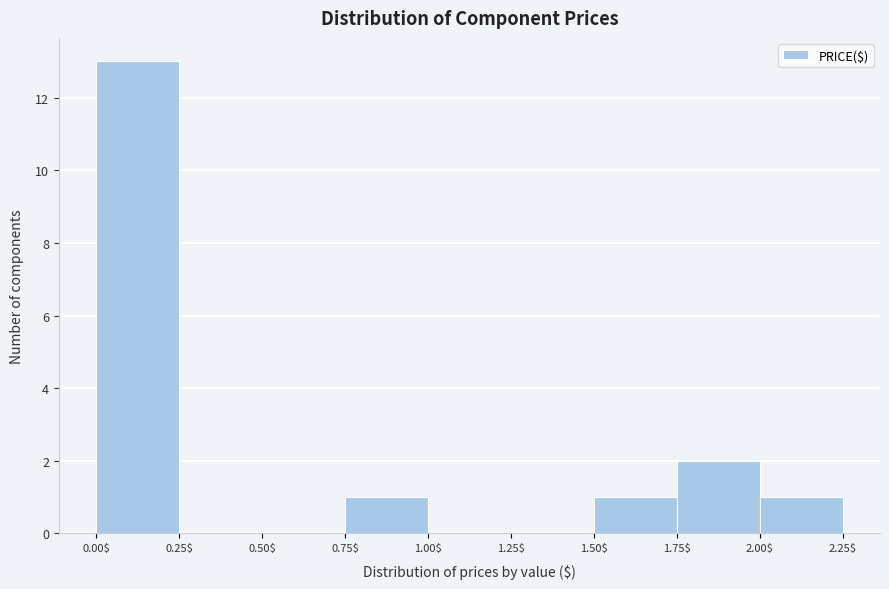

Reading left to right, list every bar in this chart as the range it spans on the x-axis followed by its height. The values are not printed on the chart, so give them approximately, as read against the axis.

0.00$ to 0.25$: 13
0.25$ to 0.50$: 0
0.50$ to 0.75$: 0
0.75$ to 1.00$: 1
1.00$ to 1.25$: 0
1.25$ to 1.50$: 0
1.50$ to 1.75$: 1
1.75$ to 2.00$: 2
2.00$ to 2.25$: 1